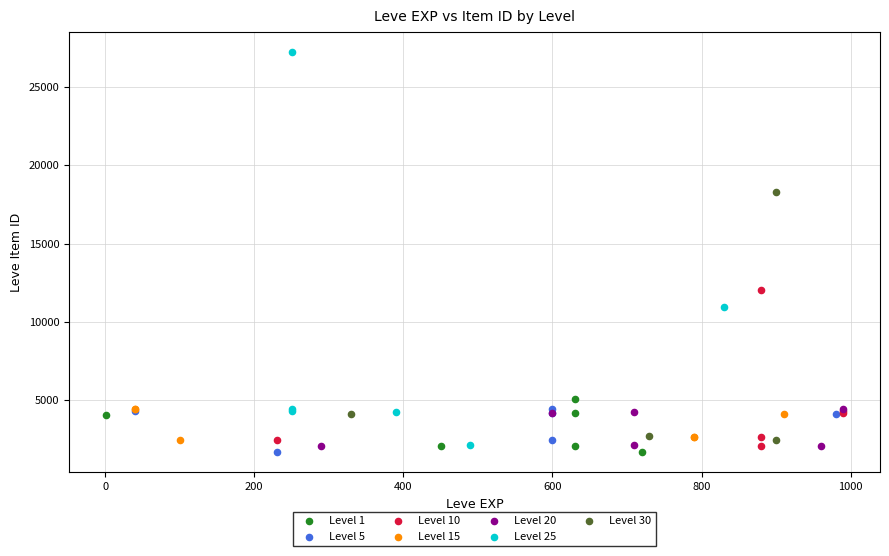

Which series has the widest spread of Y values?

Level 25